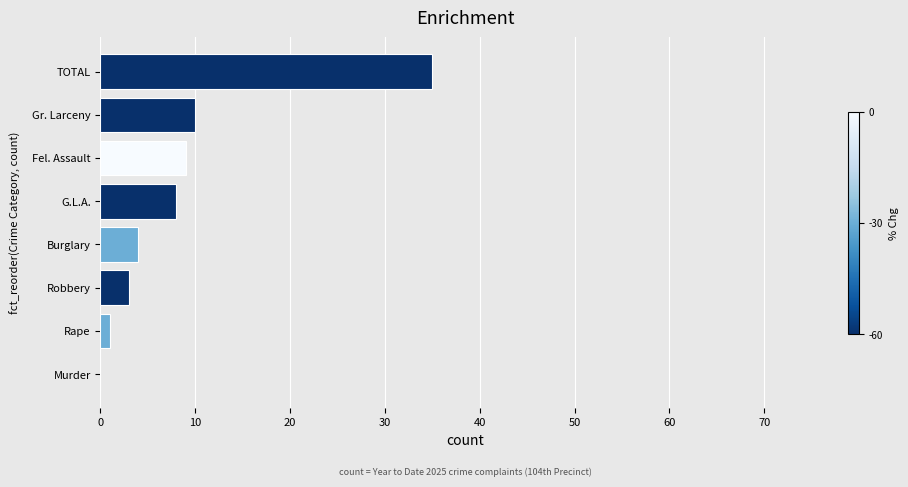

At which category does the chart reach its peak across all series?

TOTAL